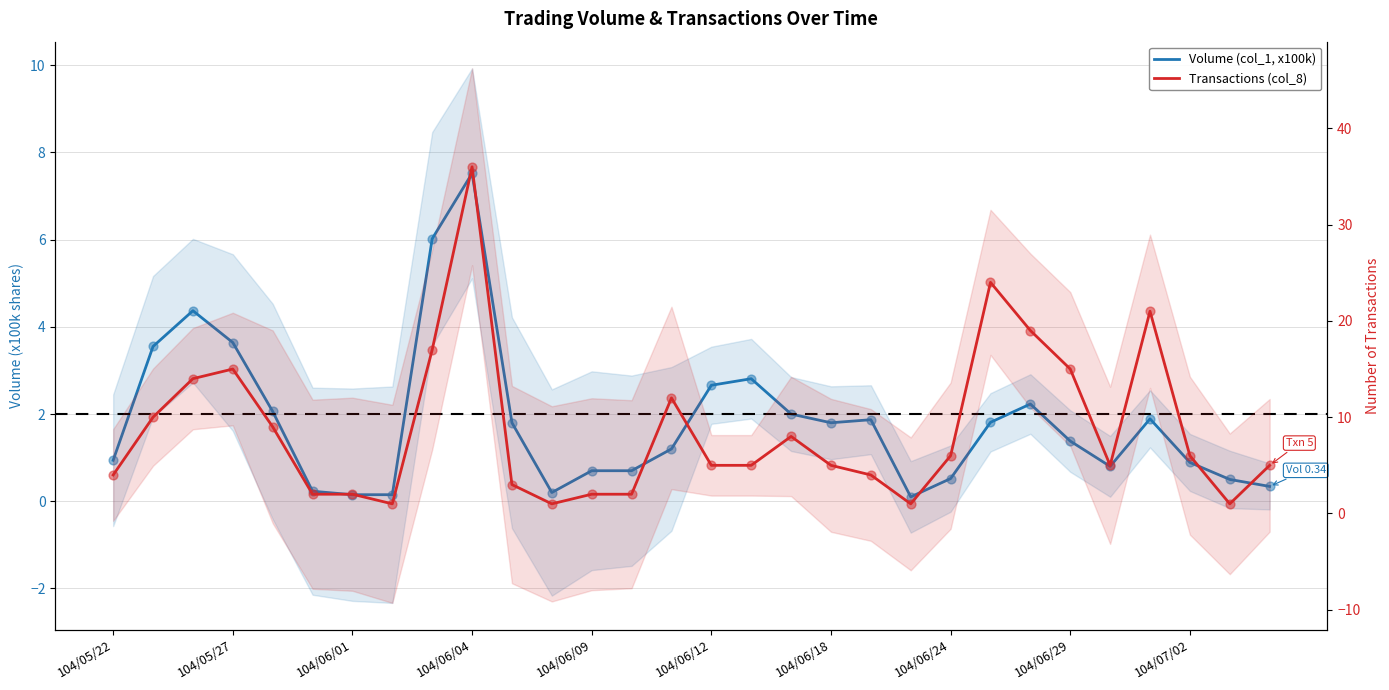

What are all the series names shown in the legend?

Volume (col_1, x100k), Transactions (col_8)